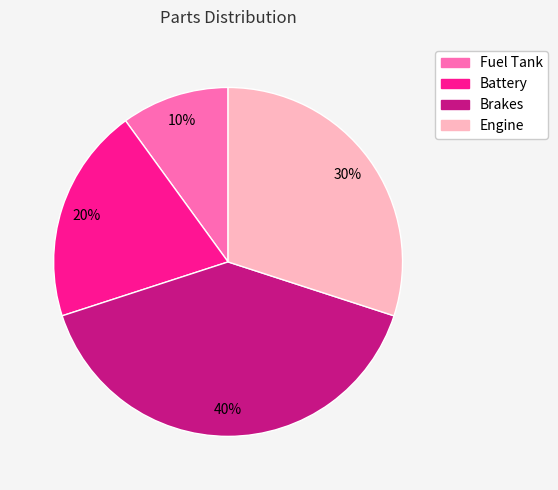

Which slice is the largest?

Brakes